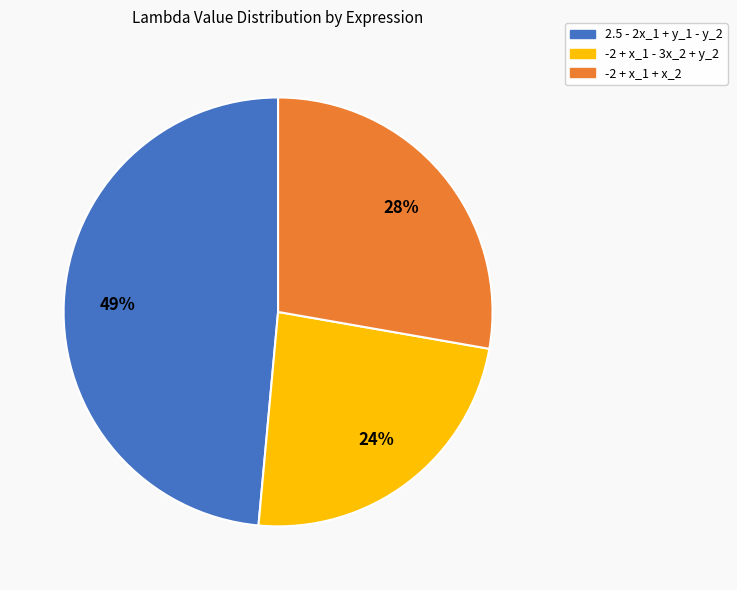

Rank the categories by value from lowest to highest.

-2 + x_1 - 3x_2 + y_2, -2 + x_1 + x_2, 2.5 - 2x_1 + y_1 - y_2